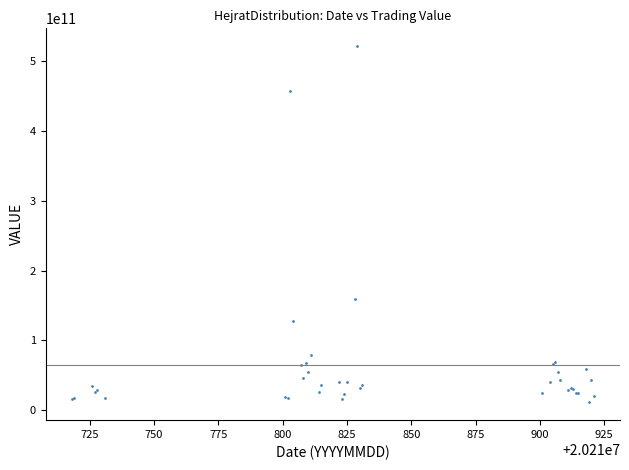

What Y value in the scatter plot is closest to 266385469641?

158637527391